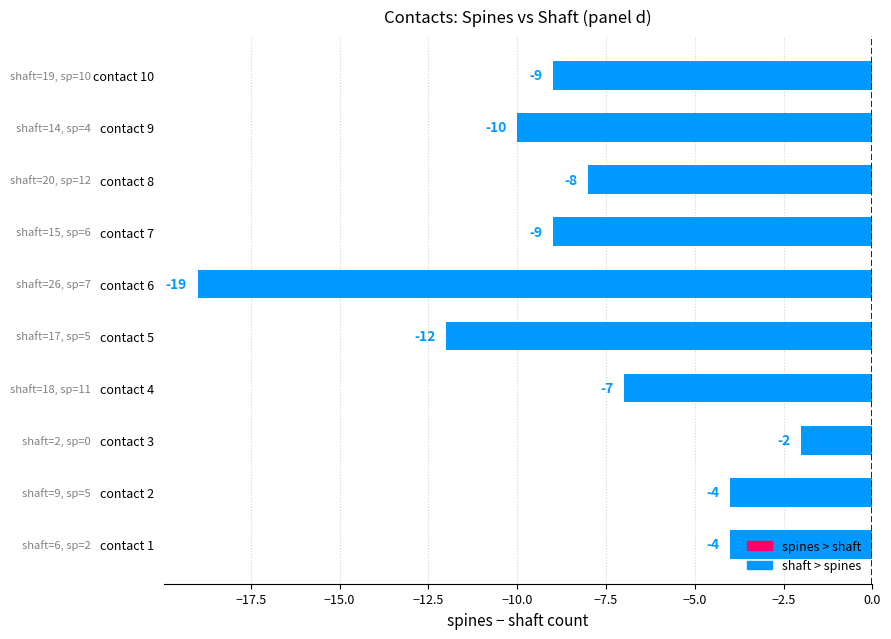

Which category has the highest value across all series?

contact 3